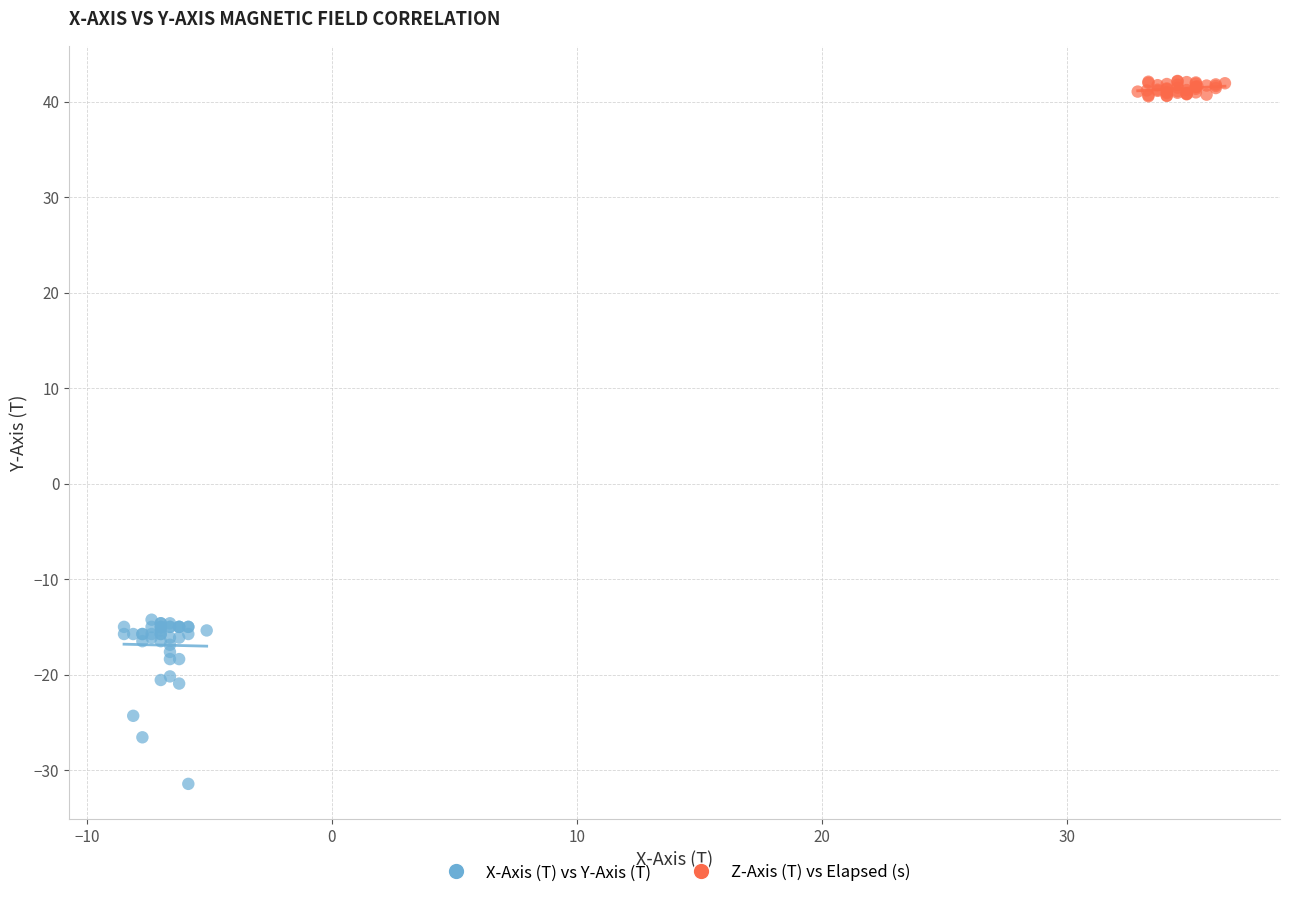

Which series contains the highest Y value?

Z-Axis (T) vs Elapsed (s)